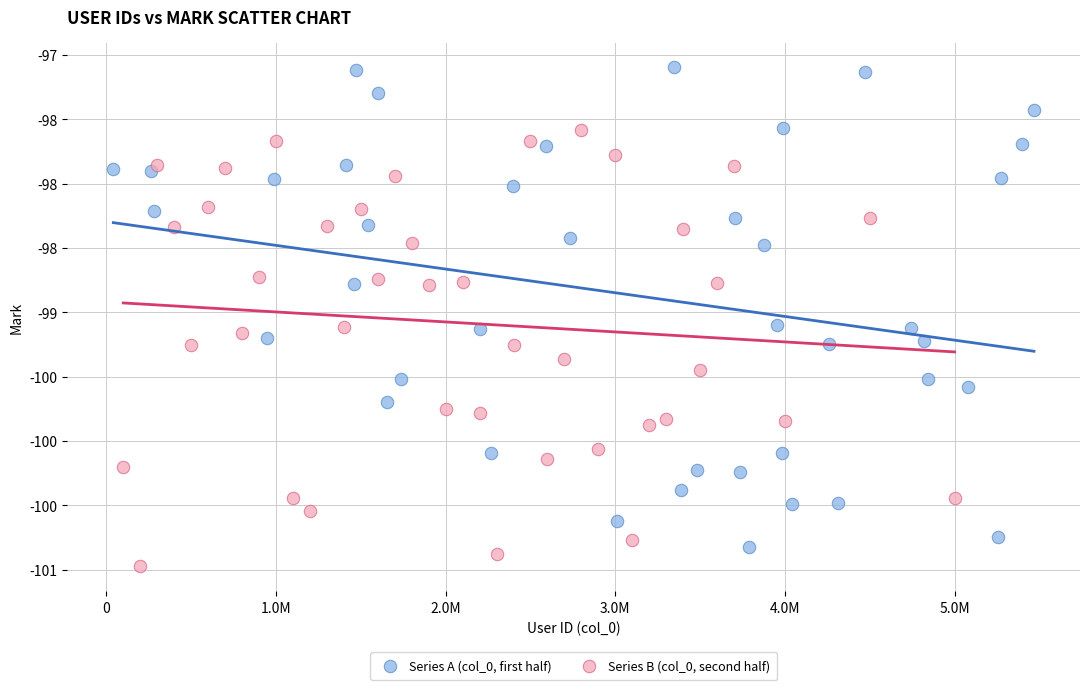

Which series reaches the maximum Y coordinate?

Series A (col_0, first half)